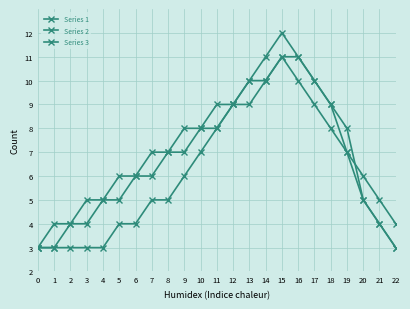

How many lines are shown in the chart?

3